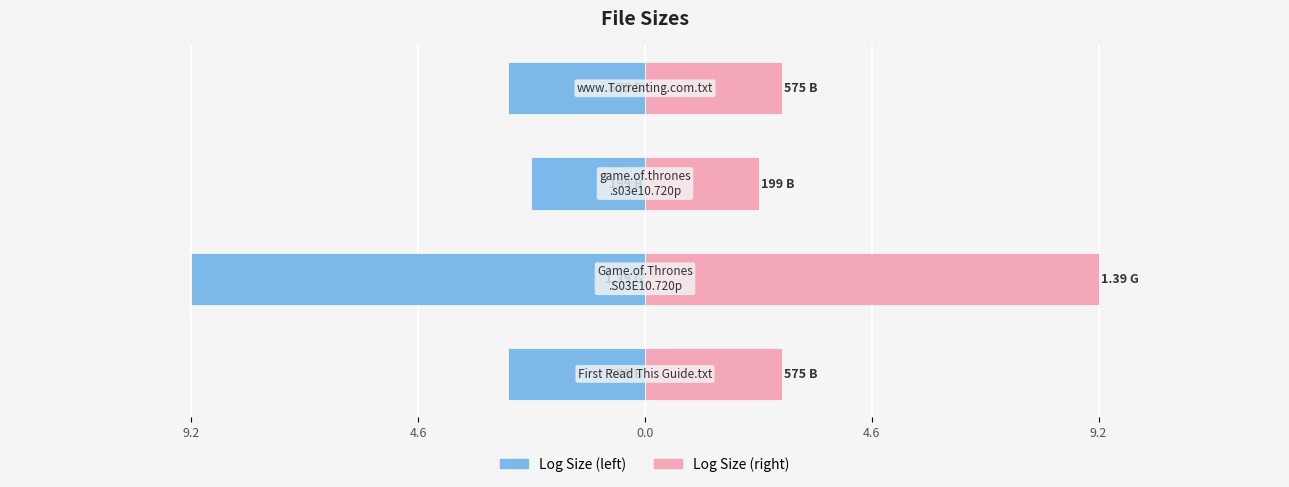

How many groups of bars are there?

4